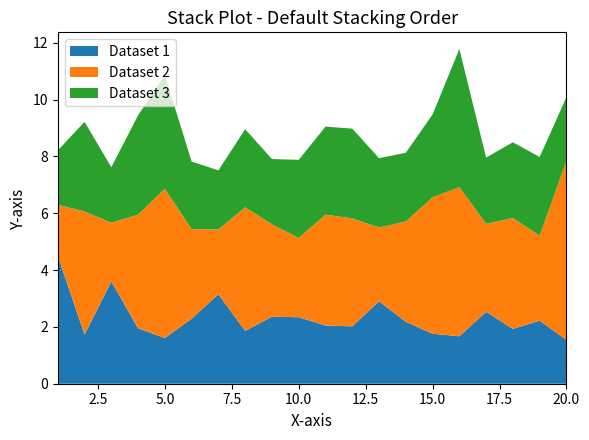

What is the maximum value for Dataset 1?

4.5